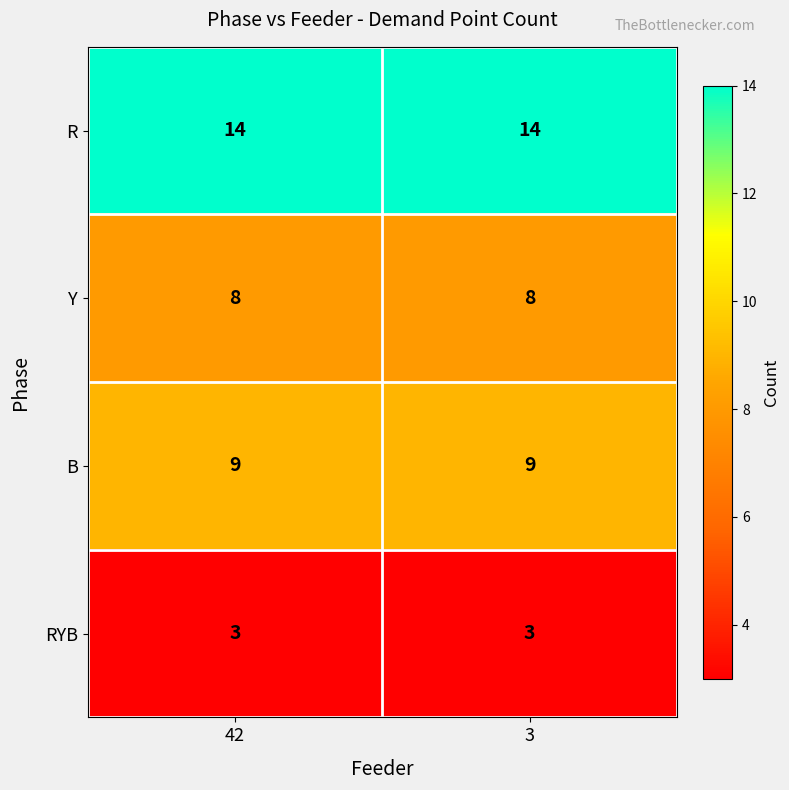

Is the value of B at 3 greater than the value of R at 3?

No